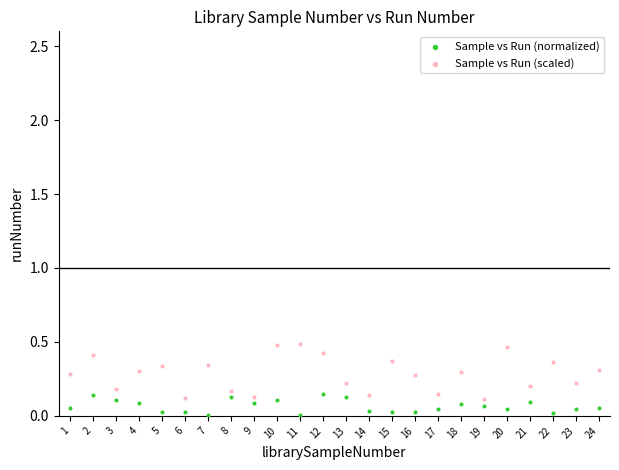

What is the X range (max minus min) for the scatter plot?

23.0